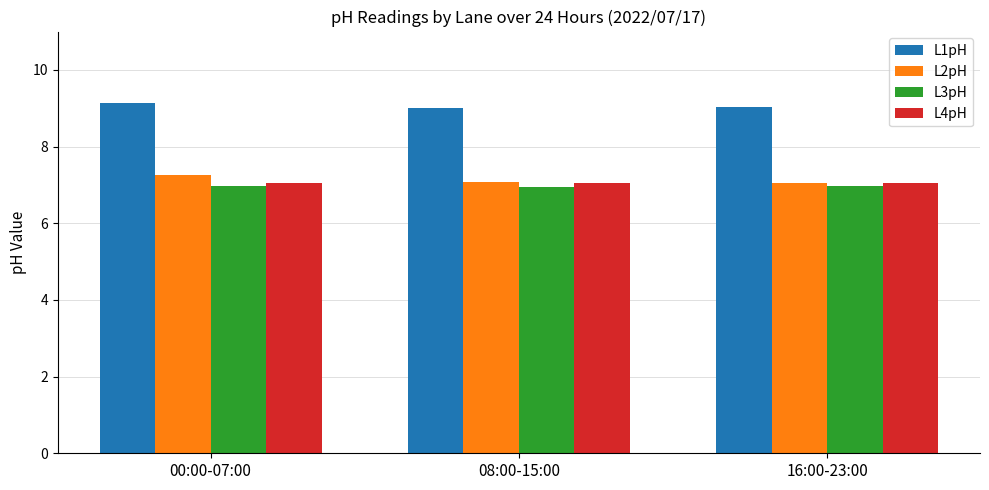

What position from the right is 00:00-07:00?

3